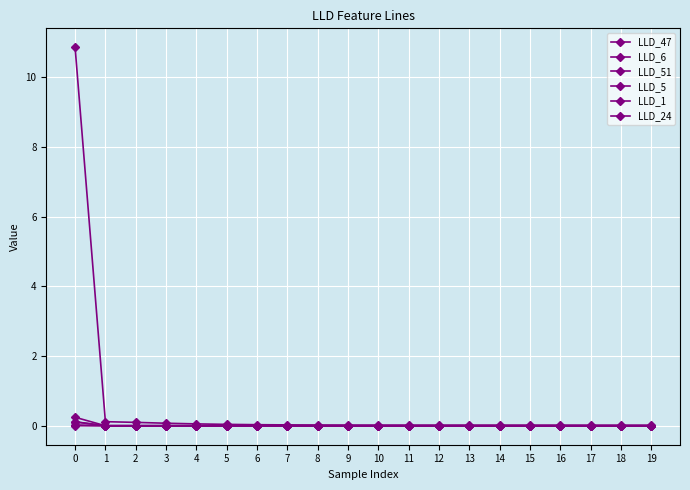

How many lines are shown in the chart?

6